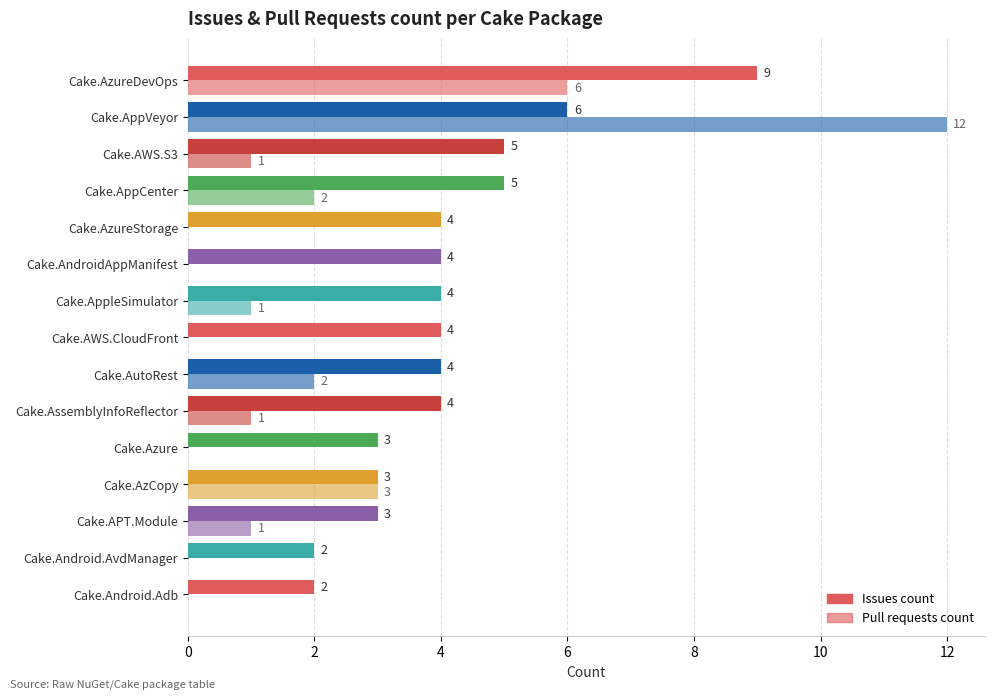

Reading right to left, extract all data points from this chart.

Issues count: 9	6	5	5	4	4	4	4	4	4	3	3	3	2	2
Pull requests count: 6	12	1	2	0	0	1	0	2	1	0	3	1	0	0